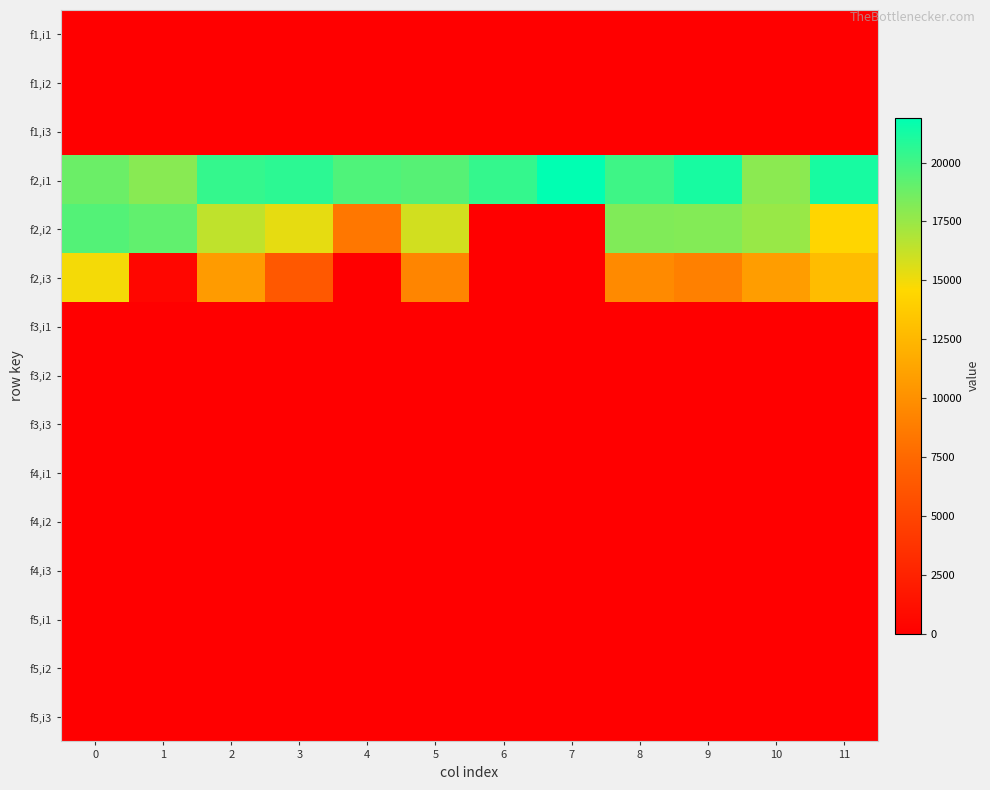

Reading right to left, extract all data points from this chart.

f1,i1: 11=-0.0	10=-0.0	9=-0.0	8=-0.0	7=0.0	6=0.0	5=-0.0	4=0.0	3=-0.0	2=-0.0	1=-0.0	0=0.0
f1,i2: 11=-0.0	10=-0.0	9=-0.0	8=-0.0	7=-0.0	6=-0.0	5=-0.0	4=-0.0	3=-0.0	2=-0.0	1=-0.0	0=-0.0
f1,i3: 11=0.0	10=0.0	9=0.0	8=0.0	7=-0.0	6=-0.0	5=0.0	4=-0.0	3=0.0	2=0.0	1=0.0	0=-0.0
f2,i1: 11=21200.0	10=17900.0	9=21200.0	8=20100.0	7=21900.0	6=20400.0	5=19400.0	4=19600.0	3=20600.0	2=20400.0	1=18000.0	0=18800.0
f2,i2: 11=14400.0	10=17500.0	9=18100.0	8=18200.0	7=0.0	6=-0.0	5=15900.0	4=8400.0	3=15300.0	2=16400.0	1=19100.0	0=19500.0
f2,i3: 11=12800.0	10=10800.0	9=9000.0	8=9600.0	7=-0.0	6=-0.0	5=9300.0	4=-0.0	3=6300.0	2=10700.0	1=500.0	0=14900.0
f3,i1: 11=0.0	10=0.0	9=0.0	8=0.0	7=-0.0	6=-0.0	5=0.0	4=-0.0	3=0.0	2=-0.0	1=0.0	0=0.0
f3,i2: 11=0.0	10=0.0	9=-0.0	8=-0.0	7=0.0	6=-0.0	5=0.0	4=-0.0	3=-0.0	2=0.0	1=-0.0	0=-0.0
f3,i3: 11=0.0	10=0.0	9=0.0	8=0.0	7=0.0	6=0.0	5=0.0	4=0.0	3=0.0	2=0.0	1=0.0	0=0.0
f4,i1: 11=0.0	10=0.0	9=0.0	8=0.0	7=0.0	6=0.0	5=0.0	4=0.0	3=0.0	2=-0.0	1=0.0	0=0.0
f4,i2: 11=-0.0	10=-0.0	9=-0.0	8=-0.0	7=-0.0	6=-0.0	5=-0.0	4=-0.0	3=-0.0	2=-0.0	1=-0.0	0=-0.0
f4,i3: 11=-0.0	10=-0.0	9=-0.0	8=-0.0	7=-0.0	6=-0.0	5=-0.0	4=-0.0	3=-0.0	2=0.0	1=-0.0	0=-0.0
f5,i1: 11=0.0	10=0.0	9=0.0	8=0.0	7=0.0	6=0.0	5=0.0	4=-0.0	3=-0.0	2=-0.0	1=0.0	0=0.0
f5,i2: 11=-0.0	10=-0.0	9=-0.0	8=-0.0	7=-0.0	6=-0.0	5=-0.0	4=-0.0	3=-0.0	2=-0.0	1=-0.0	0=-0.0
f5,i3: 11=0.0	10=0.0	9=0.0	8=0.0	7=-0.0	6=-0.0	5=0.0	4=-0.0	3=0.0	2=0.0	1=0.0	0=0.0